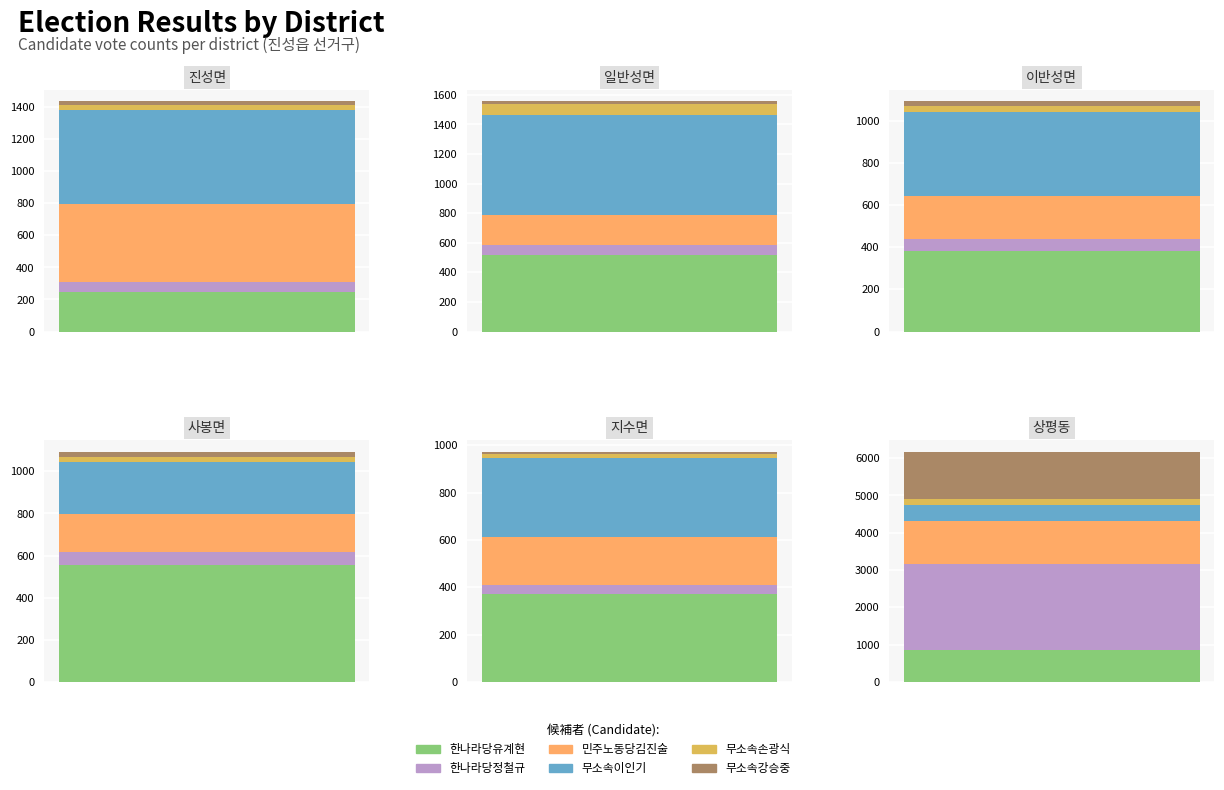

Rank the series by their maximum value, from highest to lowest.

한나라당정철규, 무소속강승중, 민주노동당김진술, 한나라당유계현, 무소속이인기, 무소속손광식